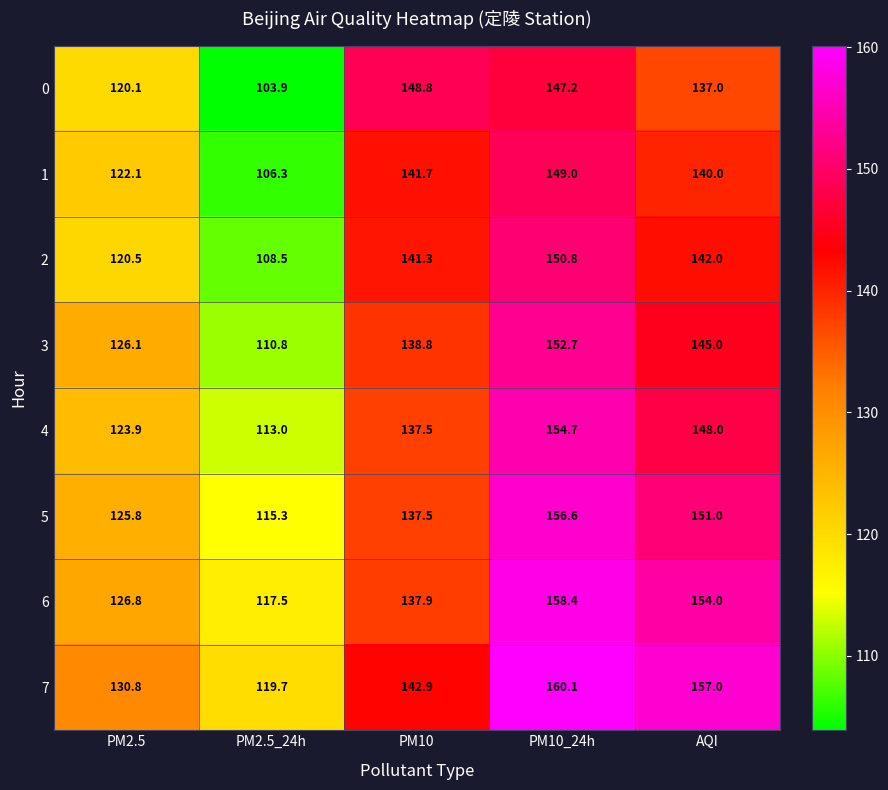

Which series has the widest spread of values?

0